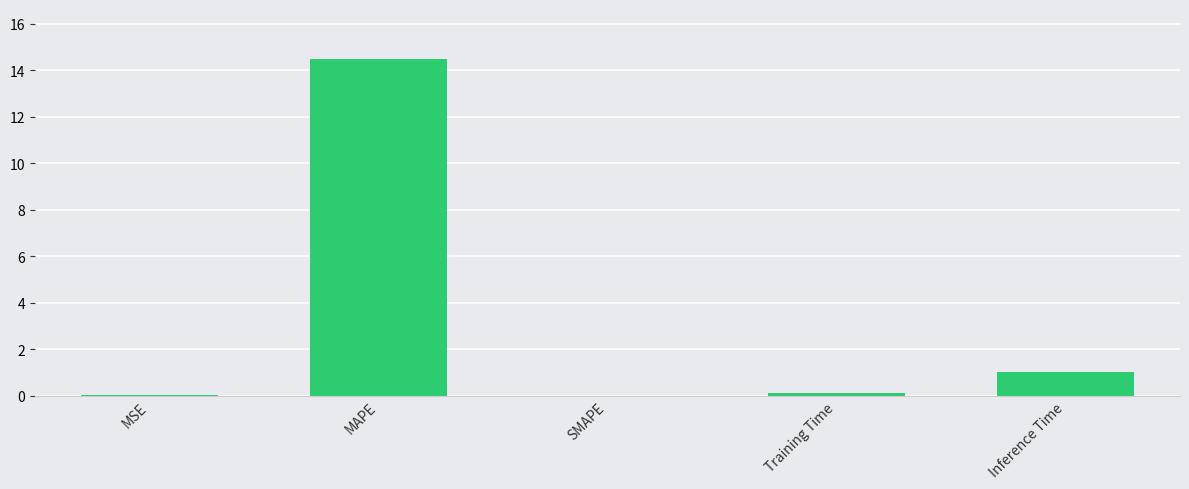

Is it true that the value at SMAPE is 10.1?

False